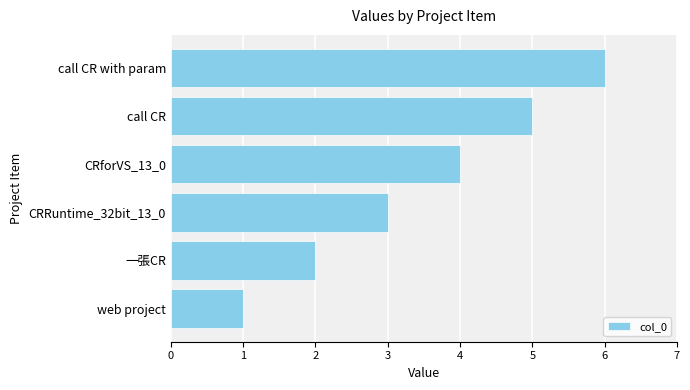

True or false: the data shows 3 at CRRuntime_32bit_13_0.

True